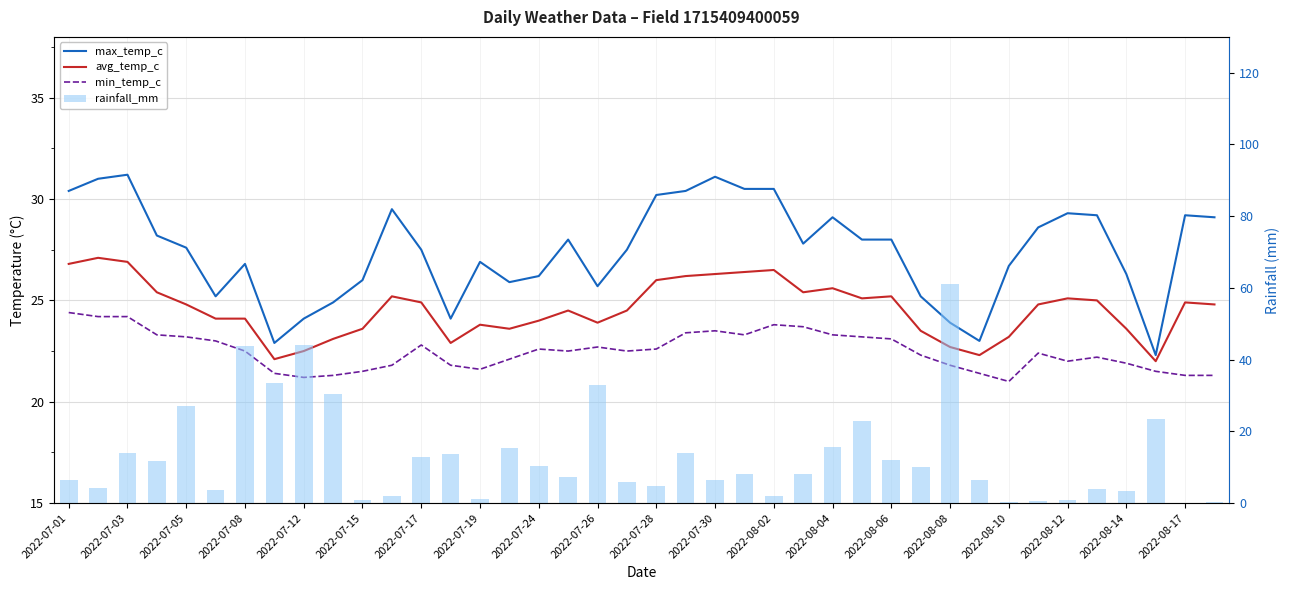

The value of min_temp_c at 27 is 12.3. True or false?

False